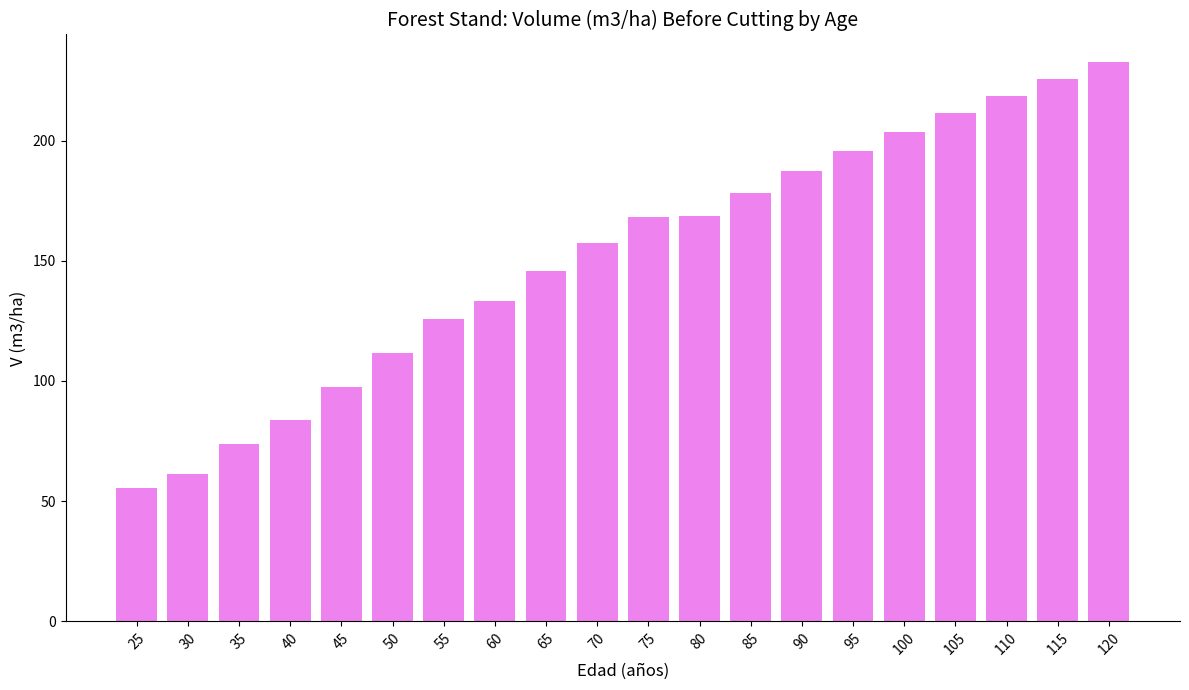

What is the sum of the values at 110 and 95?

414.3